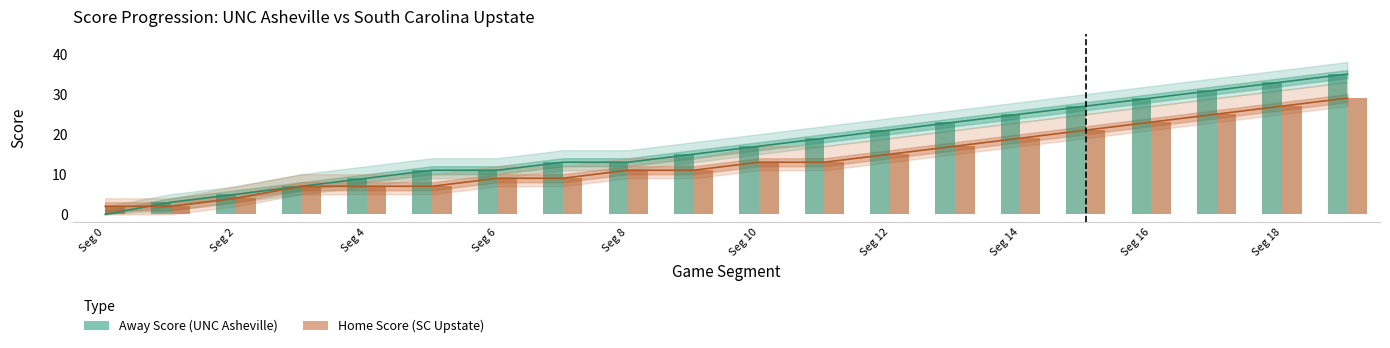

How many data points in Home Score (SC Upstate) are above 13?

8